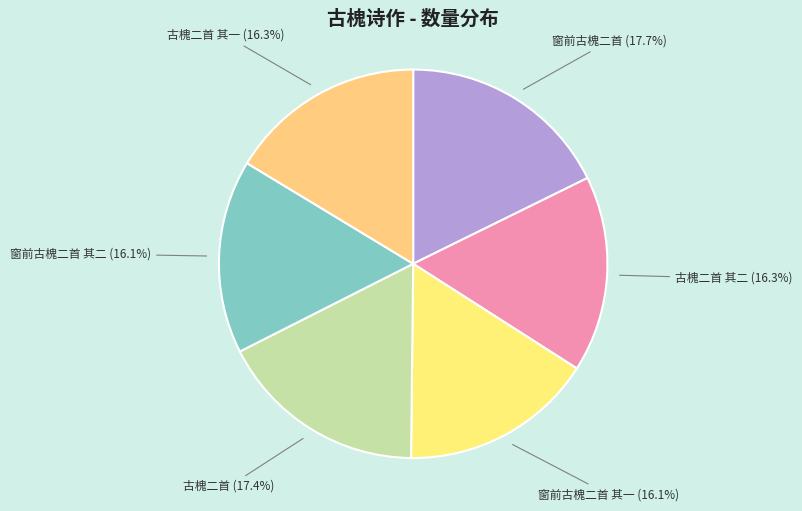

Between 窗前古槐二首 其一 and 窗前古槐二首, which is larger?

窗前古槐二首